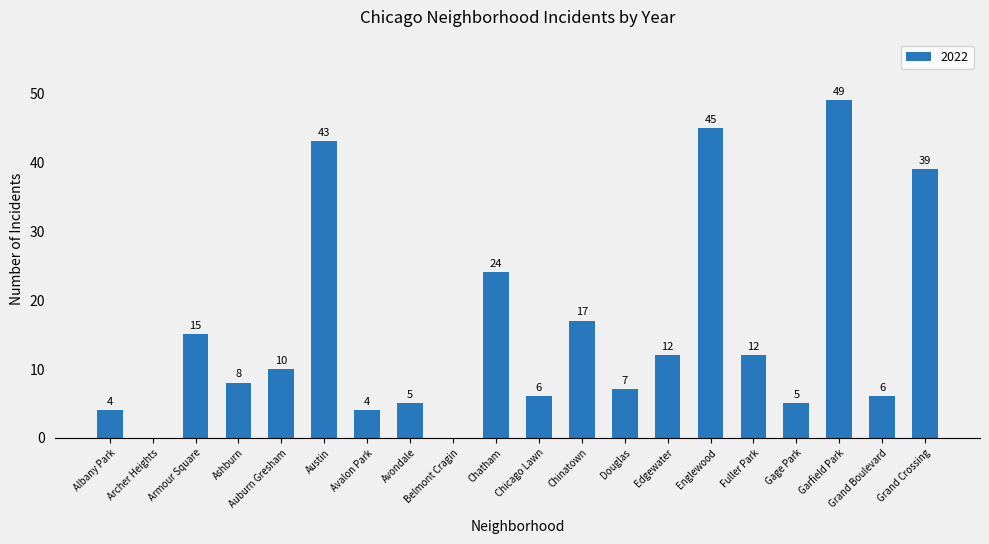

Are the bars horizontal?

No